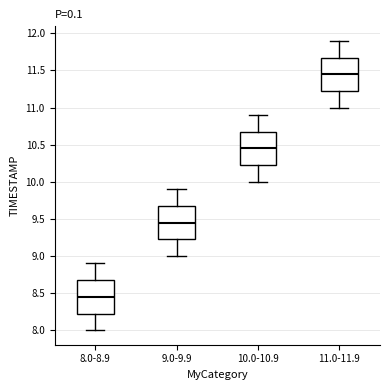

Reading left to right, read every box against the y-axis: the position of its median line, the range the box covers, and the ends of its whiskers. The values are not printed on the chart, so give them approximately, as read against the axis.

8.0-8.9: median 8.45, box 8.25 to 8.70, whiskers 8.00 to 8.90
9.0-9.9: median 9.45, box 9.25 to 9.70, whiskers 9.00 to 9.90
10.0-10.9: median 10.45, box 10.25 to 10.70, whiskers 10.00 to 10.90
11.0-11.9: median 11.45, box 11.25 to 11.70, whiskers 11.00 to 11.90